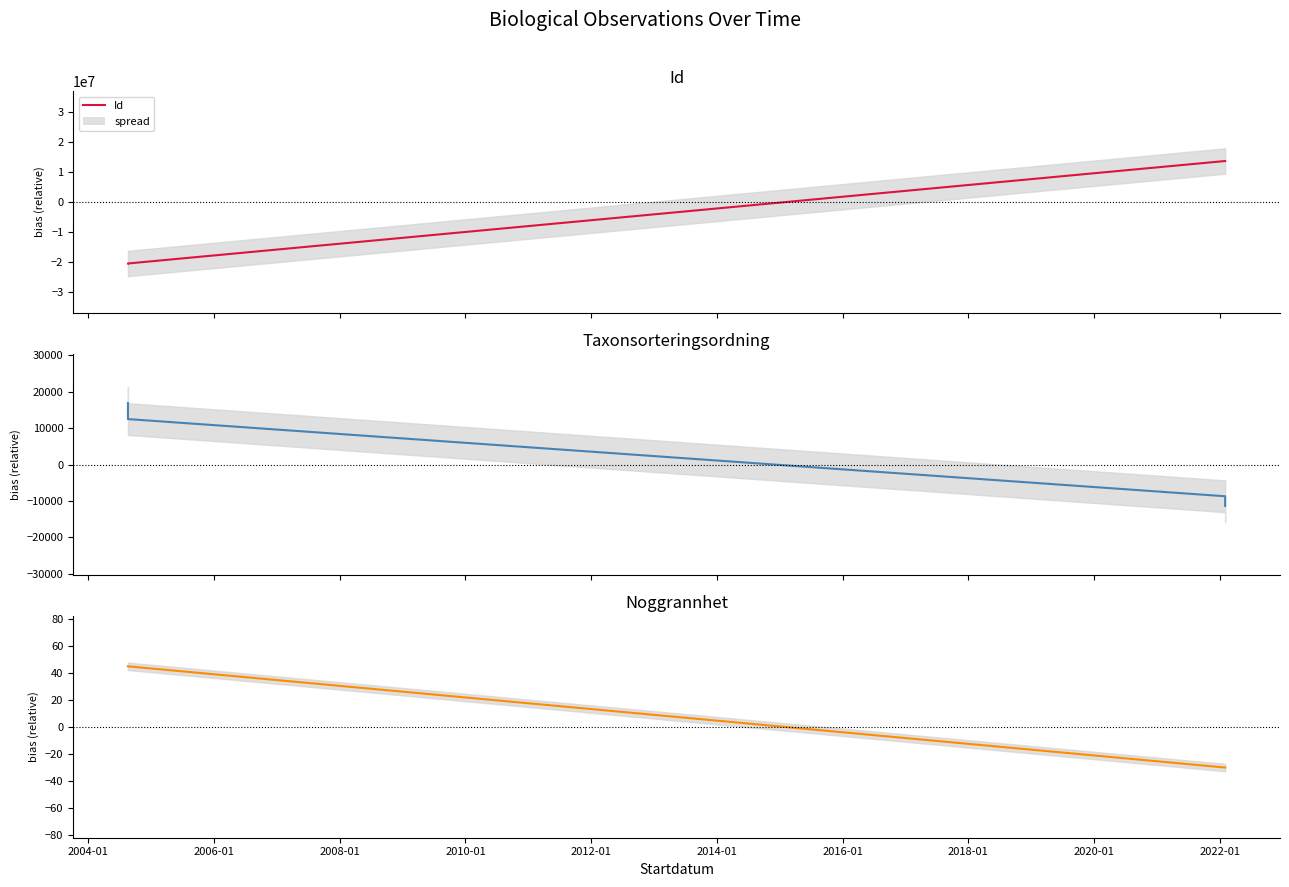

Rank the series by their maximum value, from highest to lowest.

Id, Taxonsorteringsordning, Noggrannhet